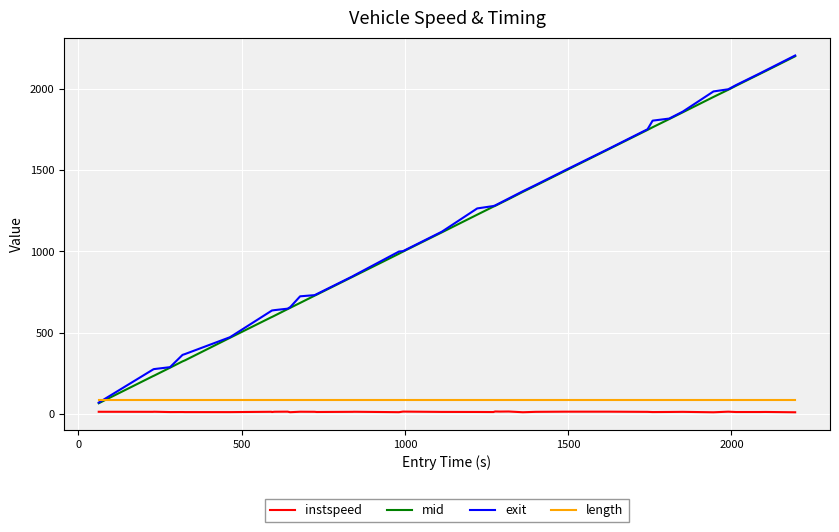

True or false: instspeed and length intersect in this chart.

False